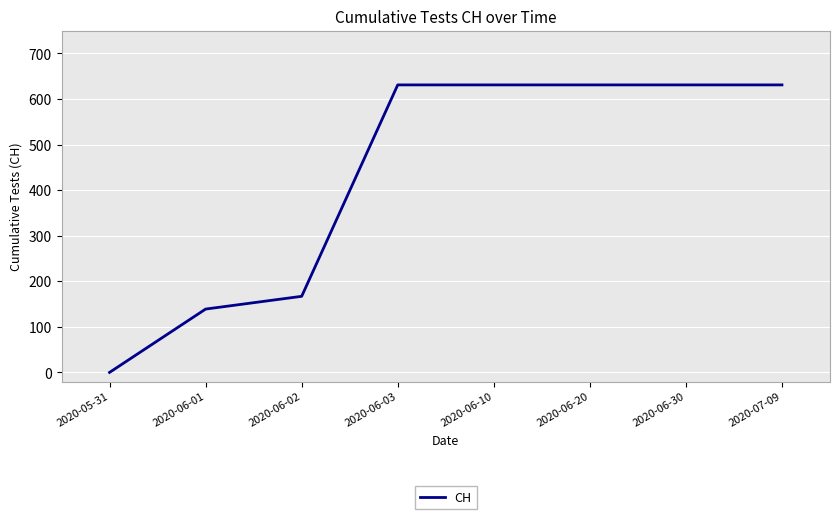

Reading left to right, what are all the values shown in this chart?

2020-05-31=0	2020-06-01=139	2020-06-02=167	2020-06-03=631	2020-06-10=631	2020-06-20=631	2020-06-30=631	2020-07-09=631